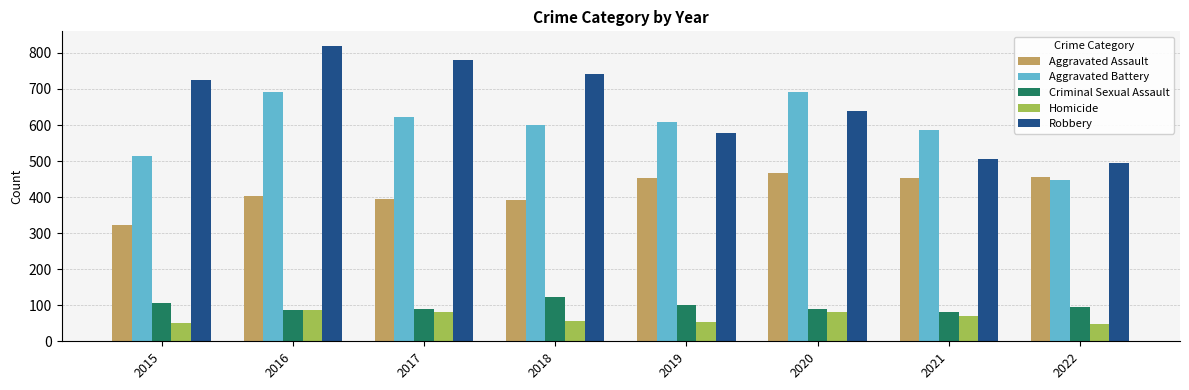

Is the value of Aggravated Assault at 2017 greater than the value of Aggravated Battery at 2016?

No